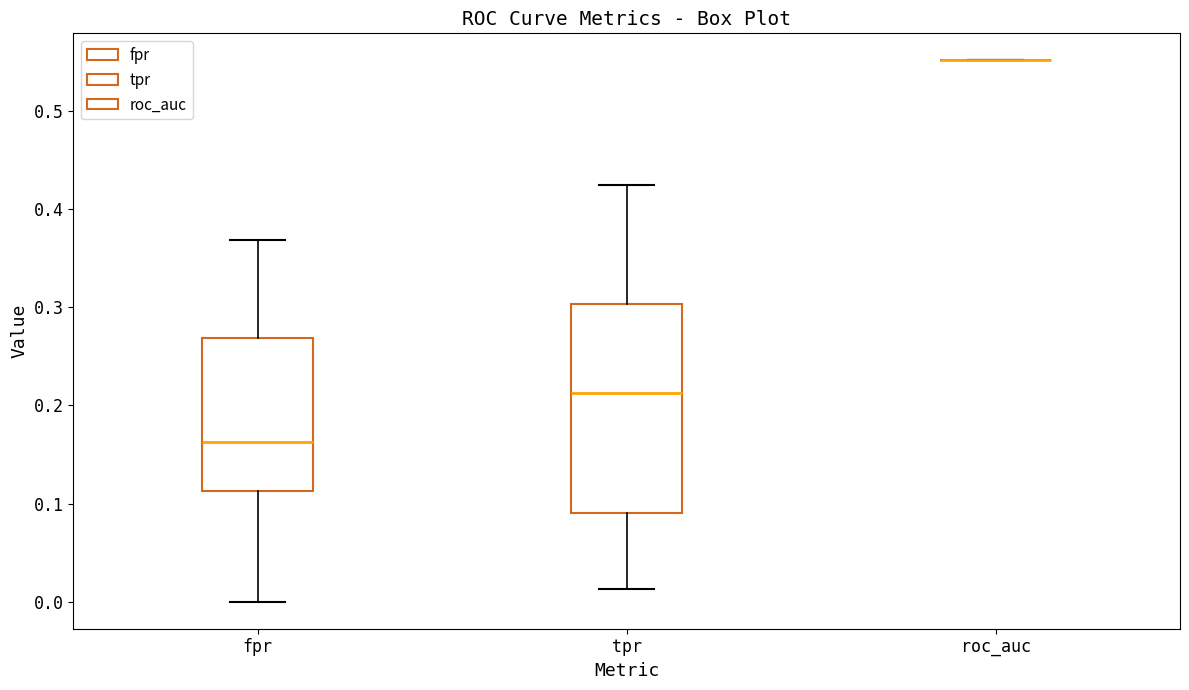

Comparing the boxes themselves (not the whiskers), which one is the tallest?

tpr